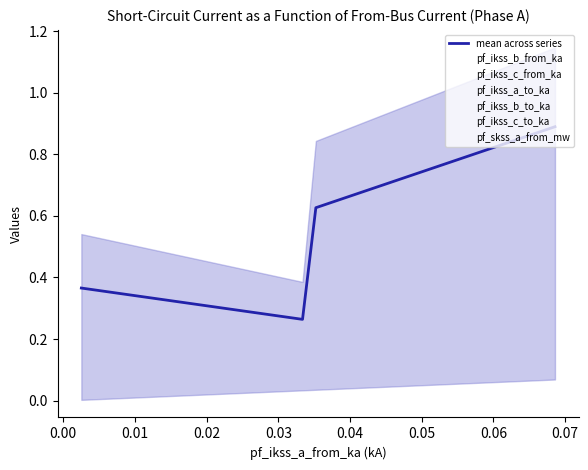

Reading right to left, list all the values displayed in this chart.

pf_ikss_b_from_ka: Line_3=0.5	Line_2=0.3	Line_1=0.8	Line_0=1.1
pf_ikss_c_from_ka: Line_3=0.5	Line_2=0.3	Line_1=0.8	Line_0=1.1
pf_ikss_a_to_ka: Line_3=0.0	Line_2=0.0	Line_1=0.0	Line_0=0.1
pf_ikss_b_to_ka: Line_3=0.5	Line_2=0.3	Line_1=0.8	Line_0=1.1
pf_ikss_c_to_ka: Line_3=0.5	Line_2=0.3	Line_1=0.8	Line_0=1.1
pf_skss_a_from_mw: Line_3=0.0	Line_2=0.4	Line_1=0.4	Line_0=0.8